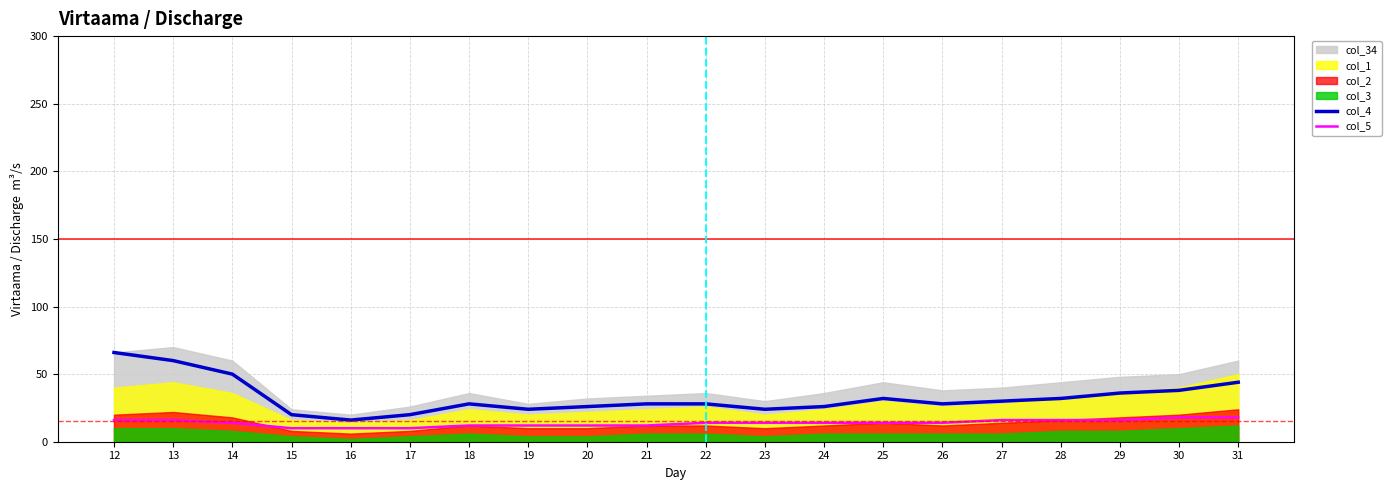

Is the value of col_5 at 12 greater than the value of col_4 at 26?

No